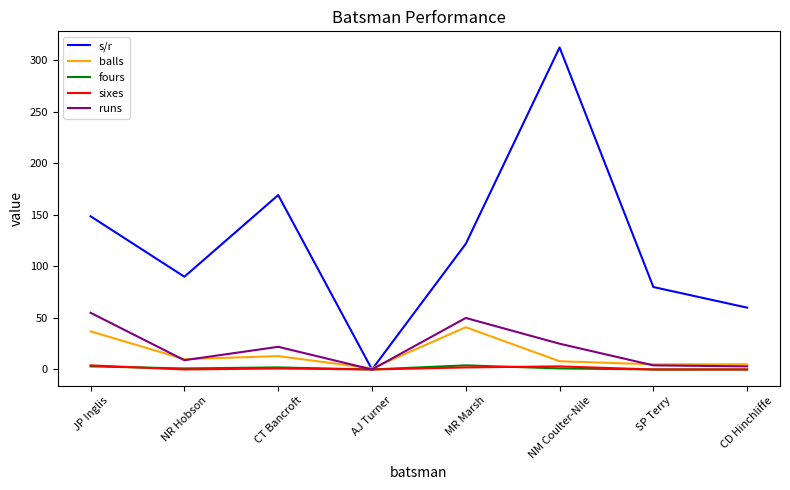

Which series ends up on top after the final intersection of balls and s/r?

s/r